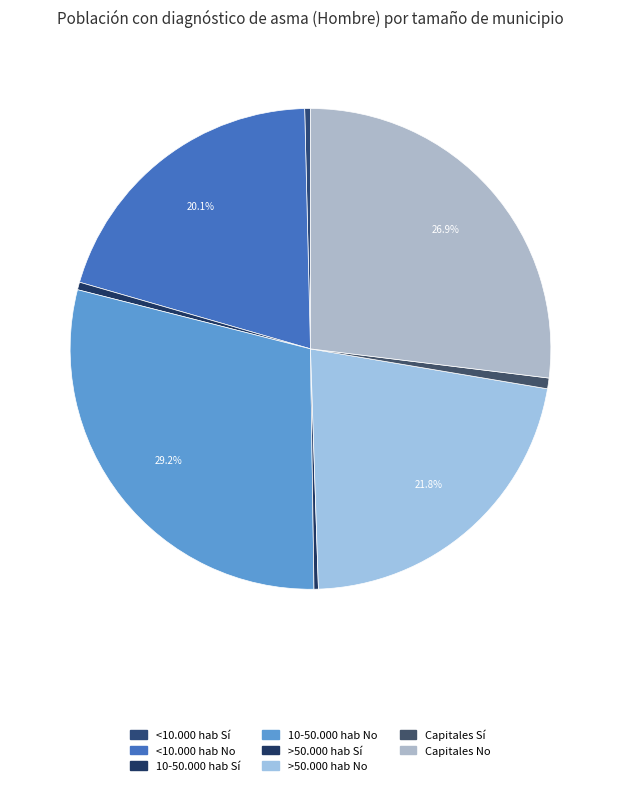

Does >50.000 hab Sí account for over 50% of the chart?

No